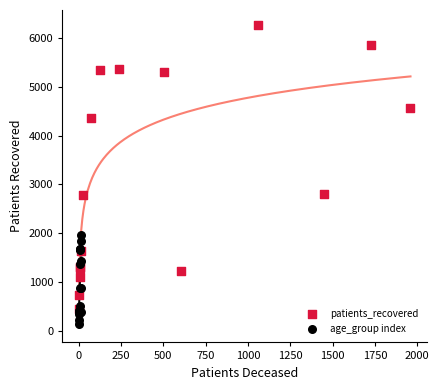

Which series reaches the minimum Y coordinate?

age_group index